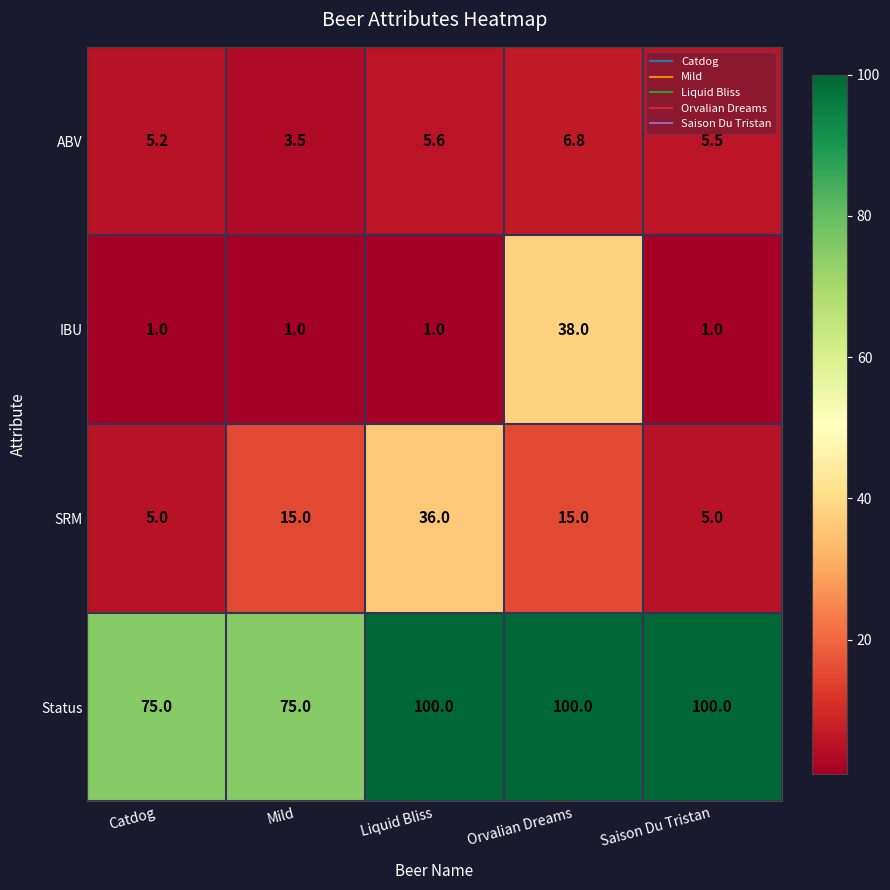

What is the difference between the second highest and second lowest values in the SRM series?

10.0